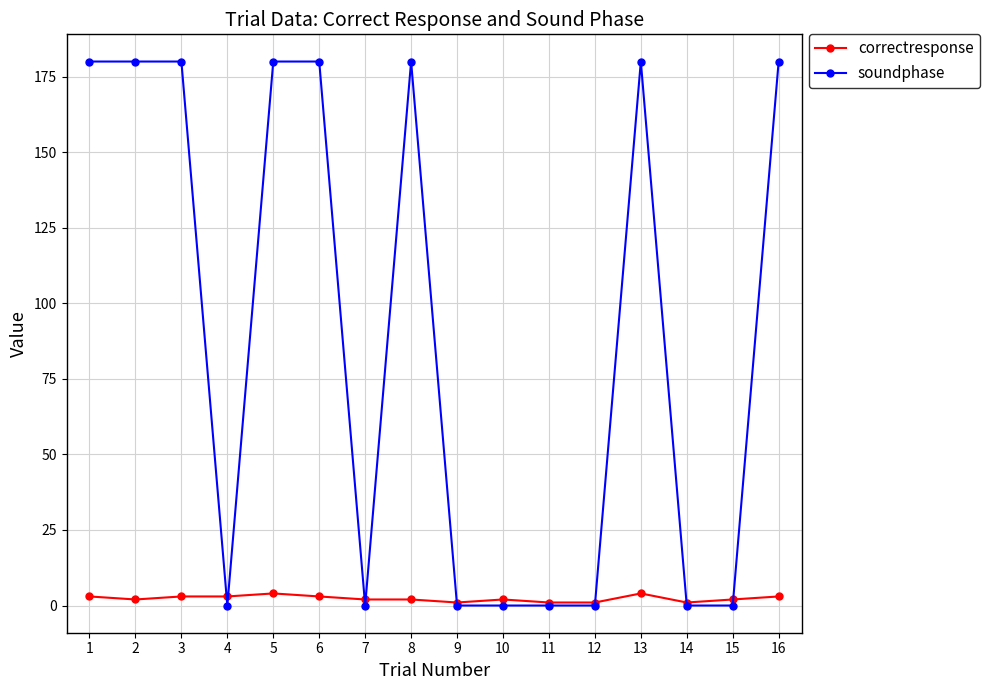

Which series has the largest total across all categories?

soundphase